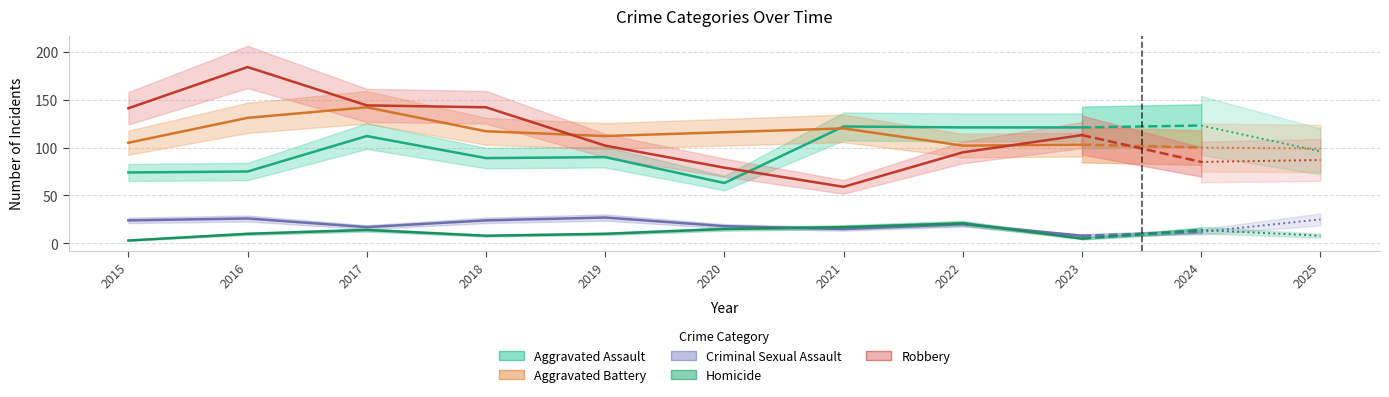

What value does the Criminal Sexual Assault series have at 2025, to the nearest 5?

25